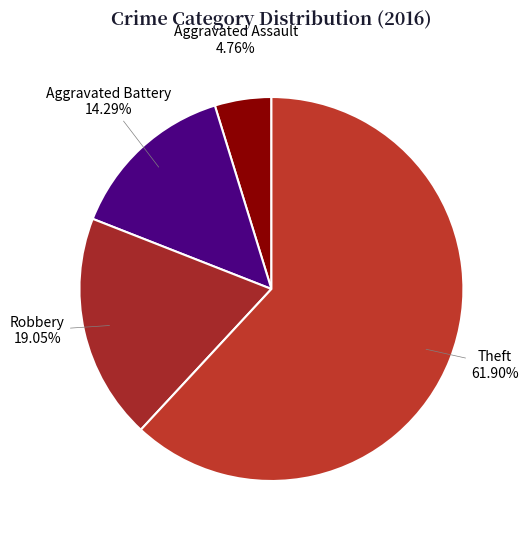

To the nearest percent, what is the combined percentage of Theft and Robbery?

81%